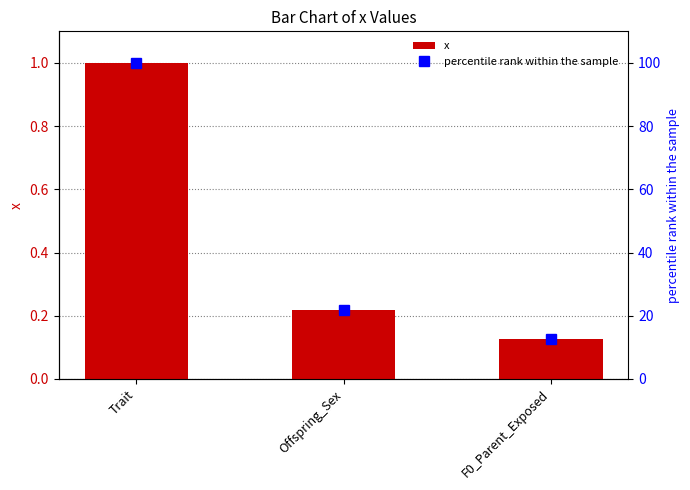

Is the value of x at F0_Parent_Exposed greater than the value of percentile rank within the sample at Trait?

No